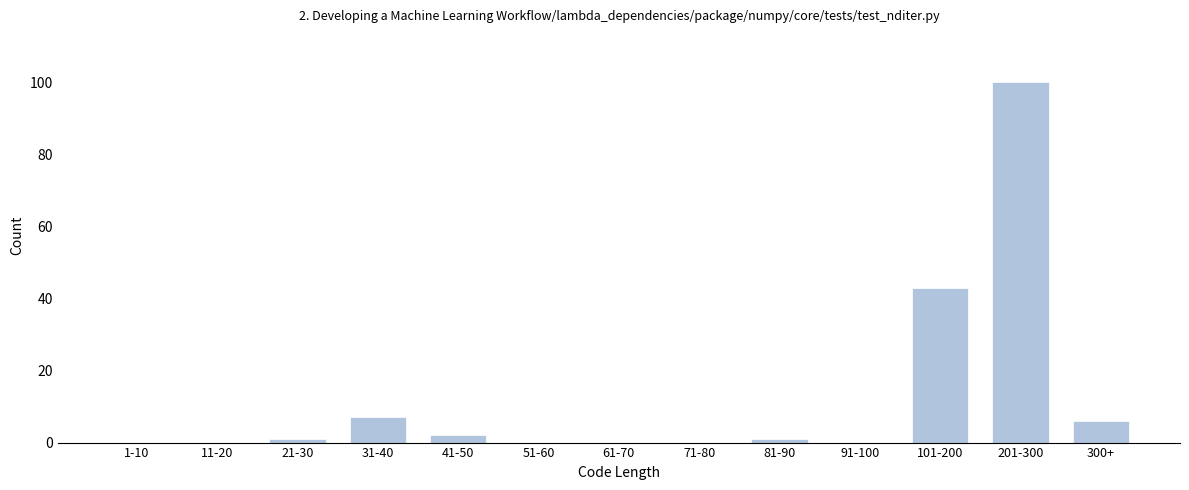

Reading left to right, list all the values displayed in this chart.

1-10=0	11-20=0	21-30=1	31-40=7	41-50=2	51-60=0	61-70=0	71-80=0	81-90=1	91-100=0	101-200=43	201-300=100	300+=6